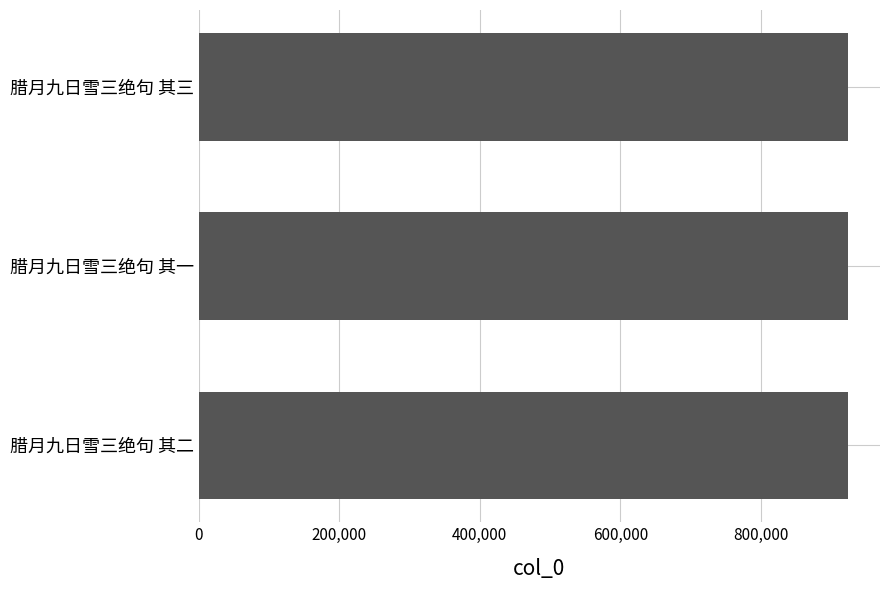

How many data points are less than 923647?

1